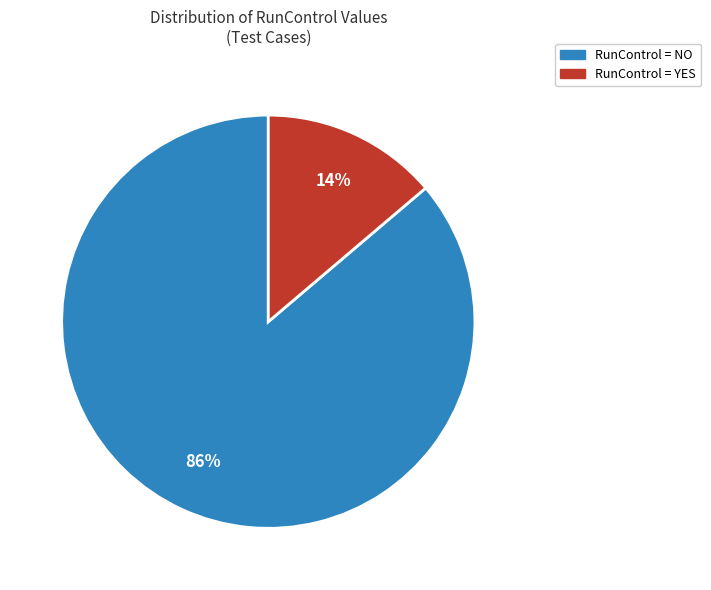

To the nearest percent, what is the average slice percentage?

50%